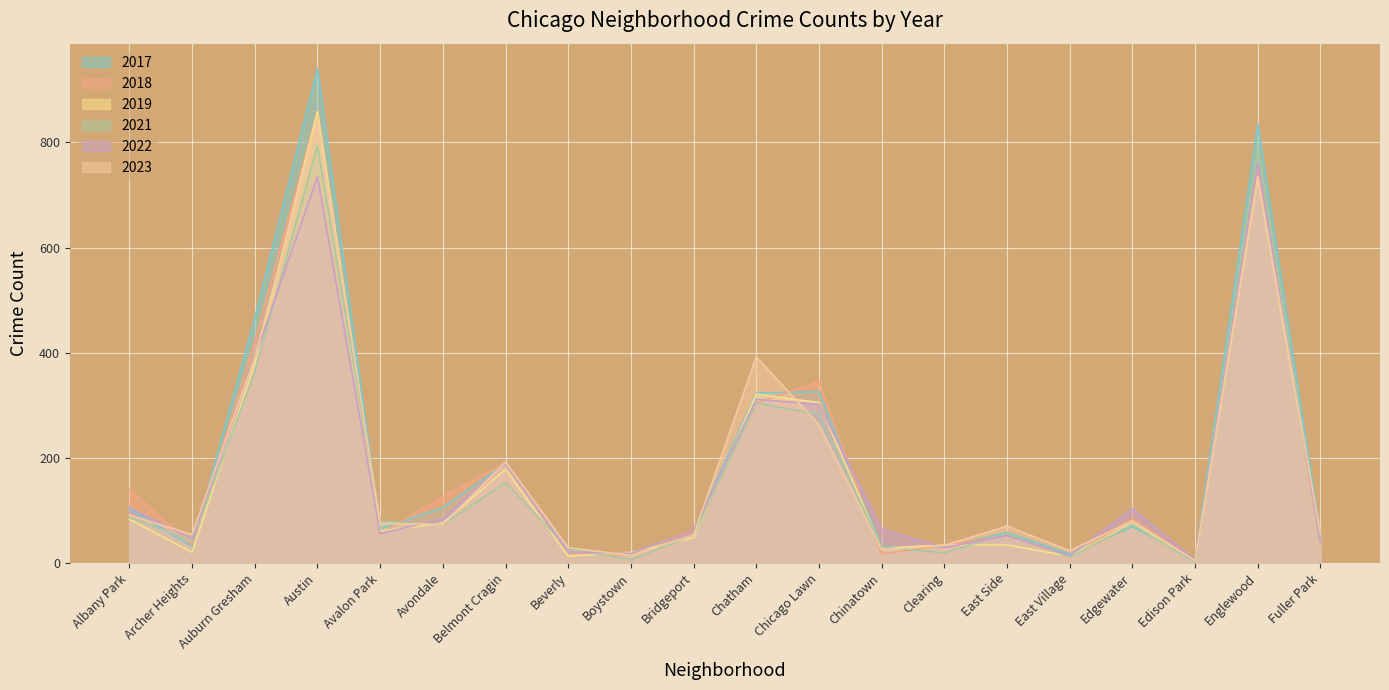

Is it true that 2017 equals 58 at East Side?

True